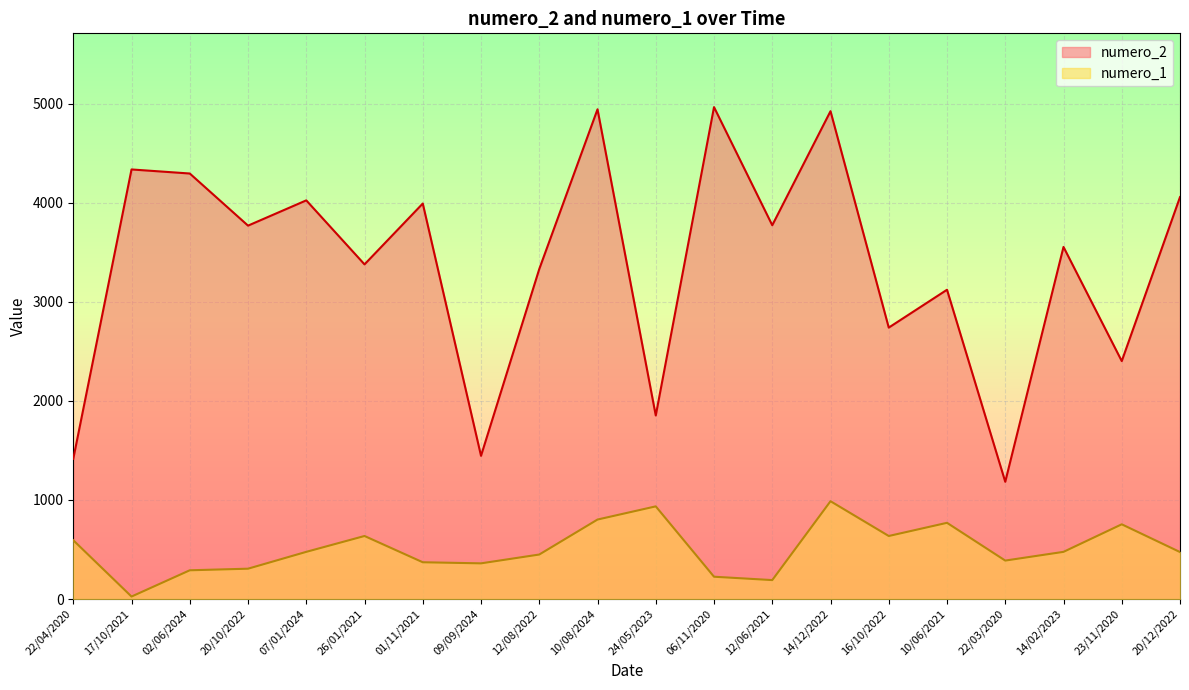

True or false: numero_2 and numero_1 intersect in this chart.

False